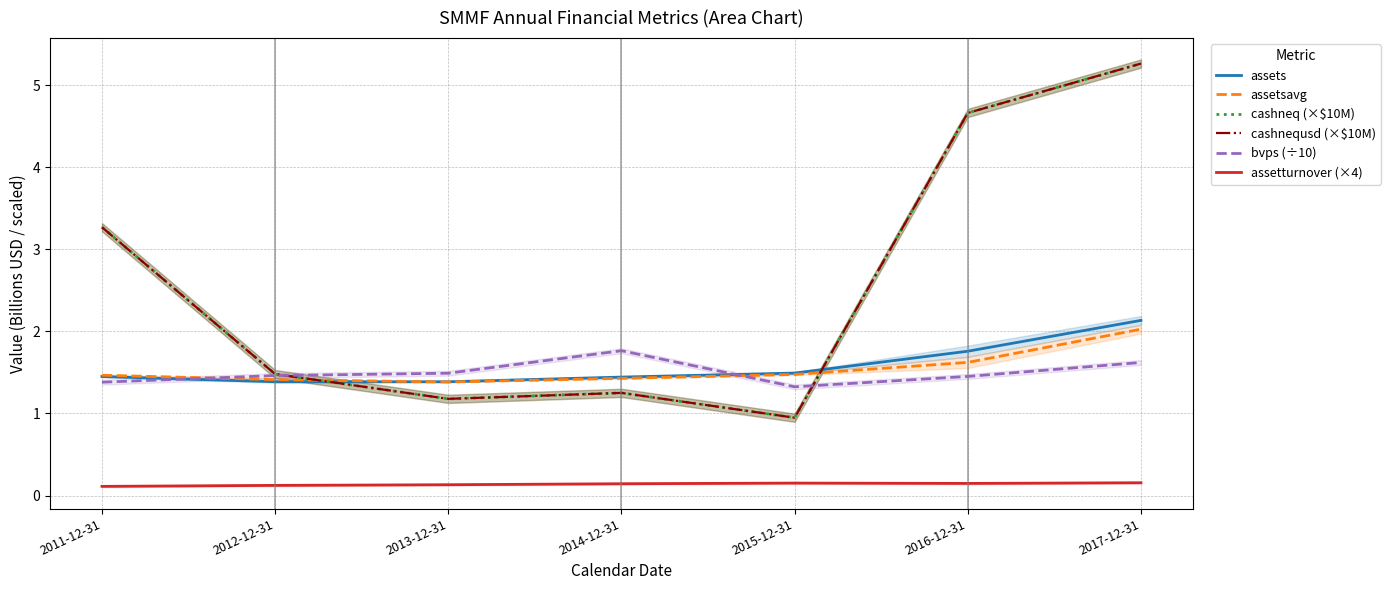

What is the average value of the cashnequsd (×$10M) series?

2.6